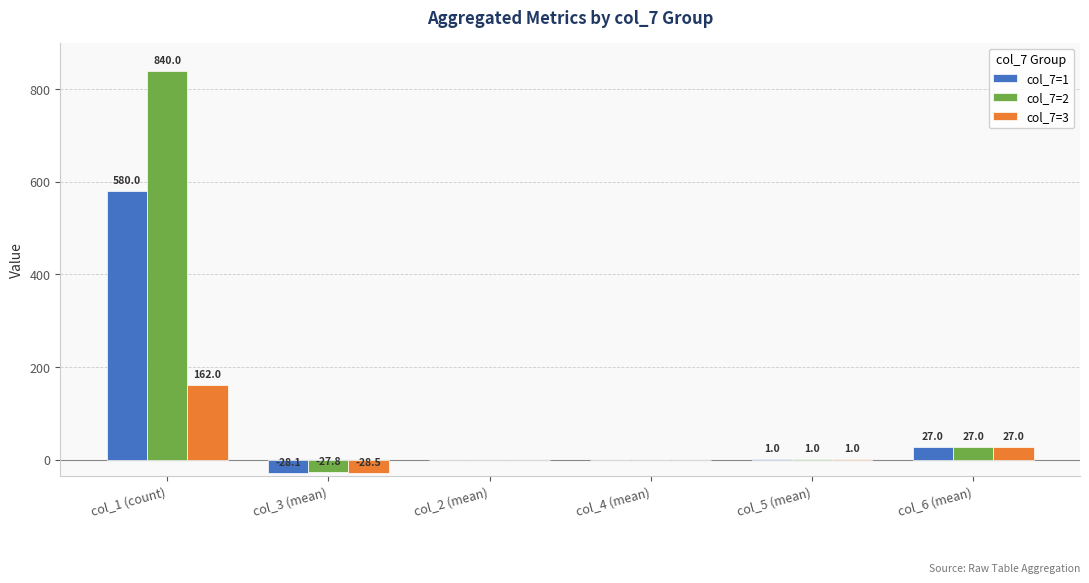

What is the greatest value displayed?

840.0